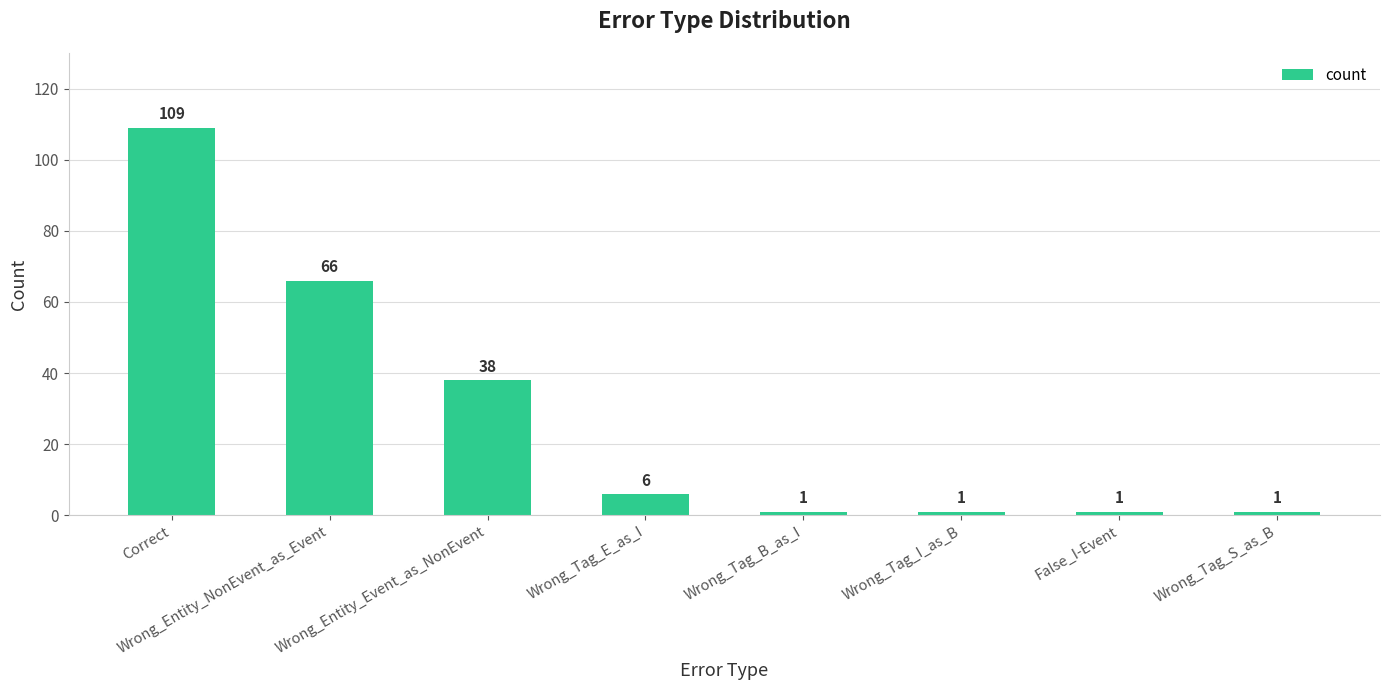

Count the number of categories in the chart.

8